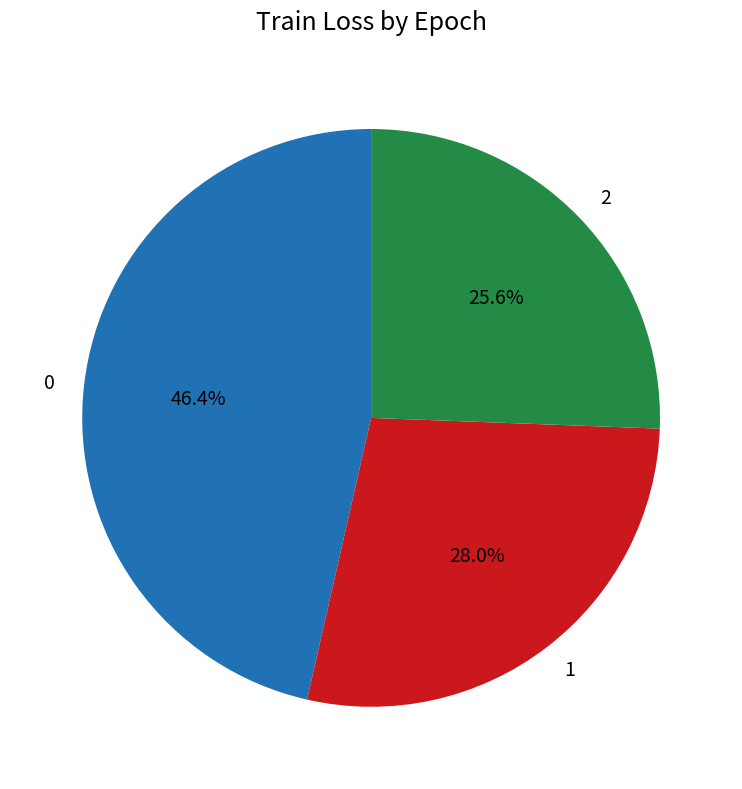

To the nearest percent, what percentage of the pie is 2?

26%